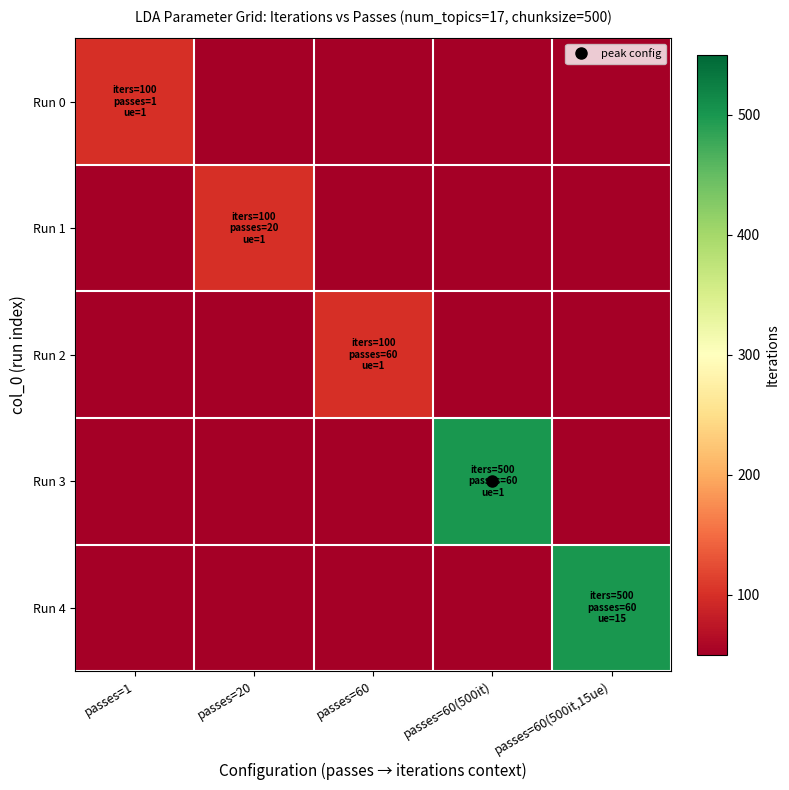

Reading right to left, transcribe all the data shown in this chart.

Run 0: passes=60(500it,15ue)=0	passes=60(500it)=0	passes=60=0	passes=20=0	passes=1=100
Run 1: passes=60(500it,15ue)=0	passes=60(500it)=0	passes=60=0	passes=20=100	passes=1=0
Run 2: passes=60(500it,15ue)=0	passes=60(500it)=0	passes=60=100	passes=20=0	passes=1=0
Run 3: passes=60(500it,15ue)=0	passes=60(500it)=500	passes=60=0	passes=20=0	passes=1=0
Run 4: passes=60(500it,15ue)=500	passes=60(500it)=0	passes=60=0	passes=20=0	passes=1=0